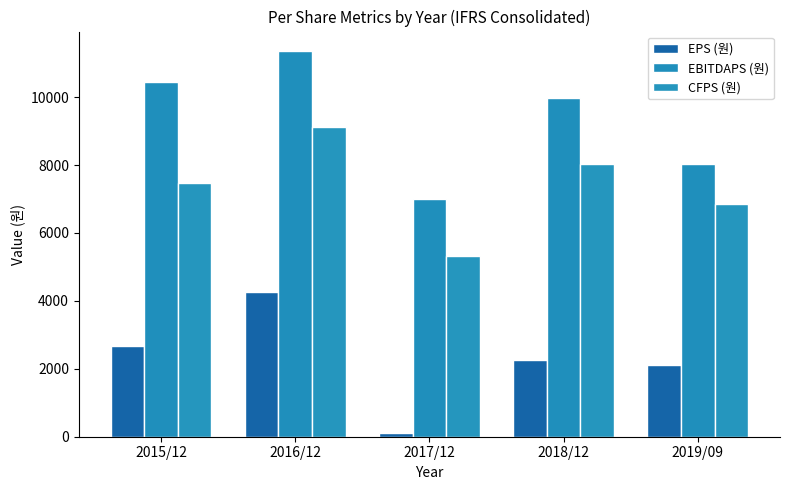

Between 2019/09 and 2016/12, which is larger?

2016/12